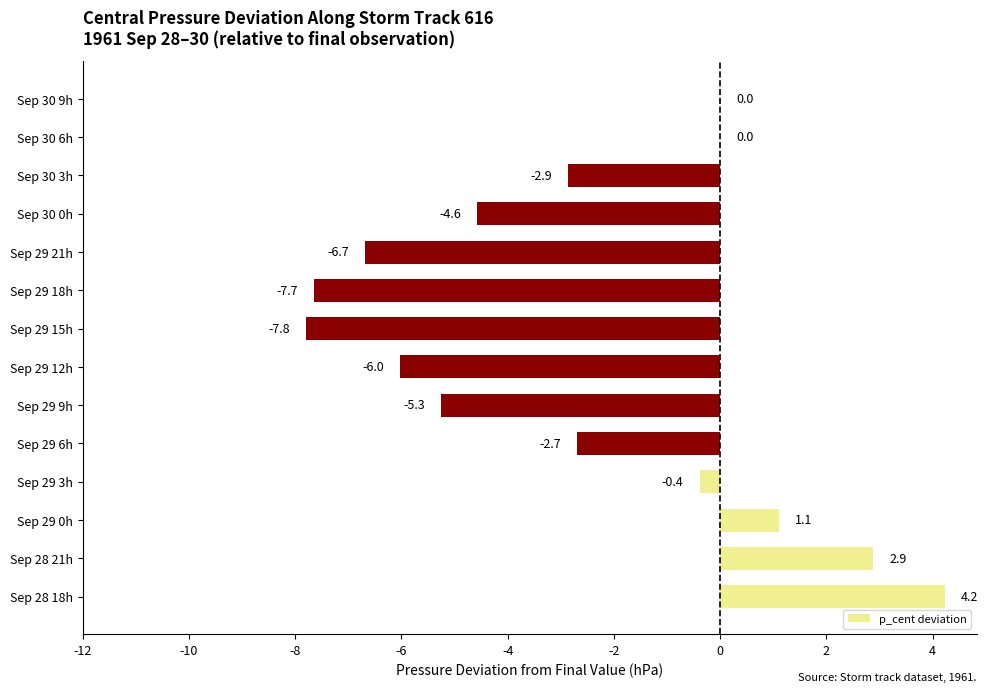

Which label corresponds to the largest value in the chart?

Sep 28 18h